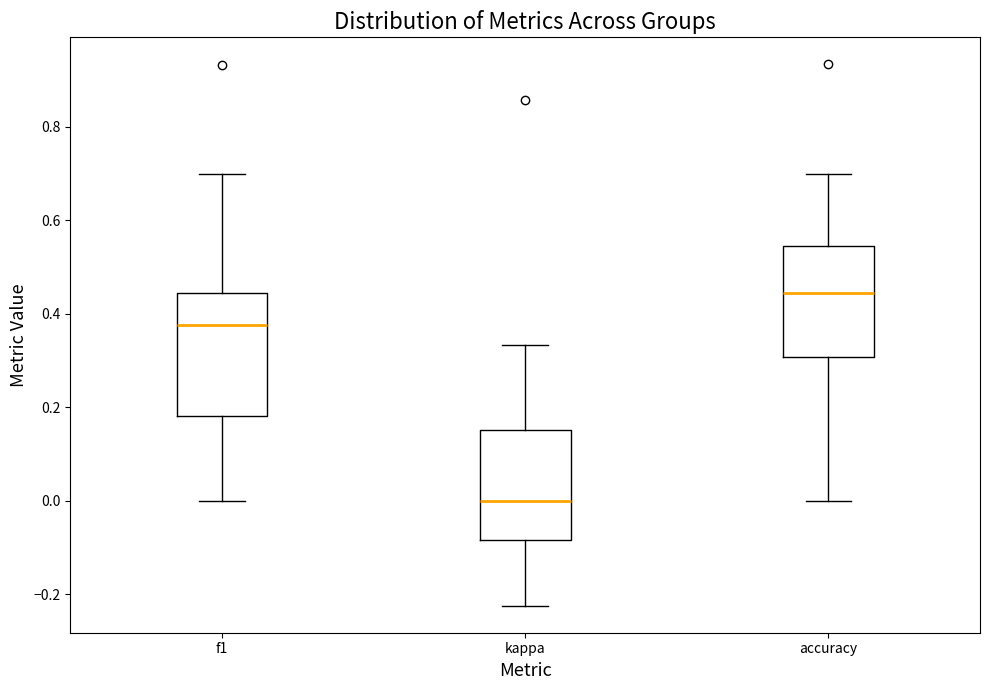

Which box's median line is the lowest?

kappa